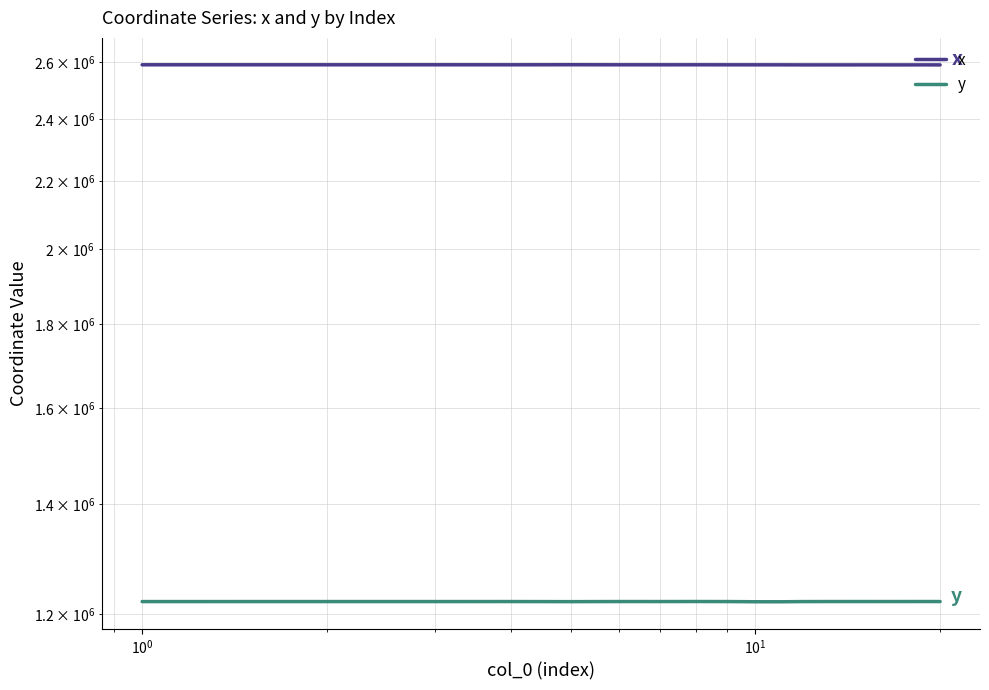

What is the maximum value for y?

1220770.2